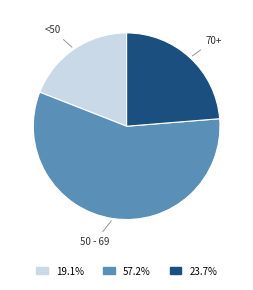

How many segments does this pie chart have?

3